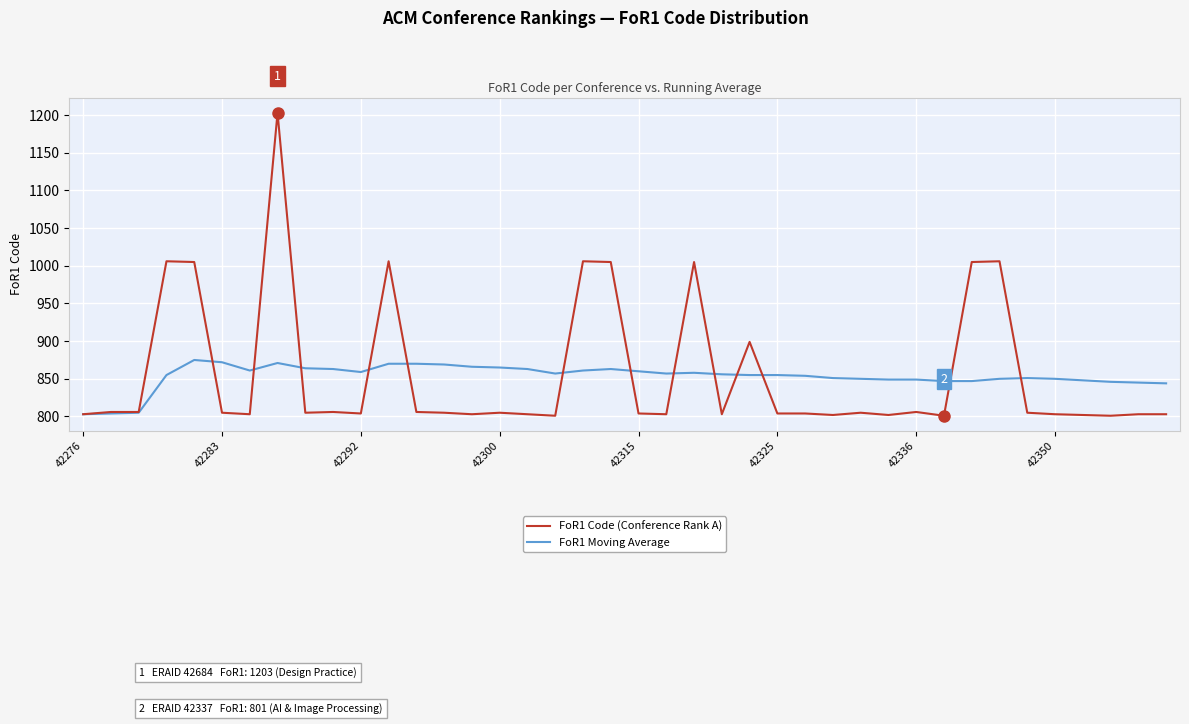

What is the lowest value of the FoR1 Code (Conference Rank A) series?

801